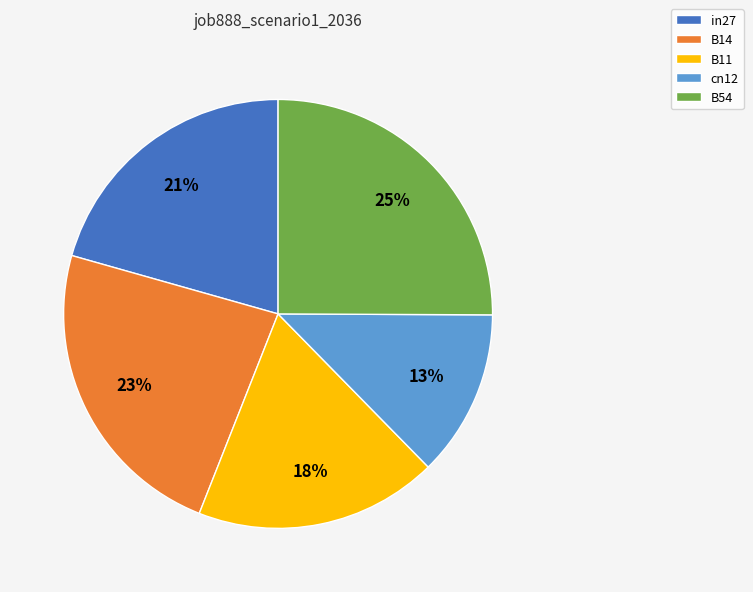

Is it true that B54 is 25% of the pie?

True